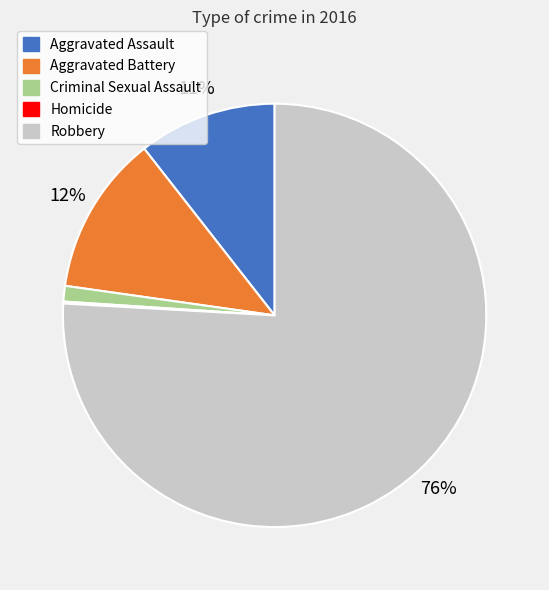

True or false: Aggravated Assault accounts for 11% of the total.

True